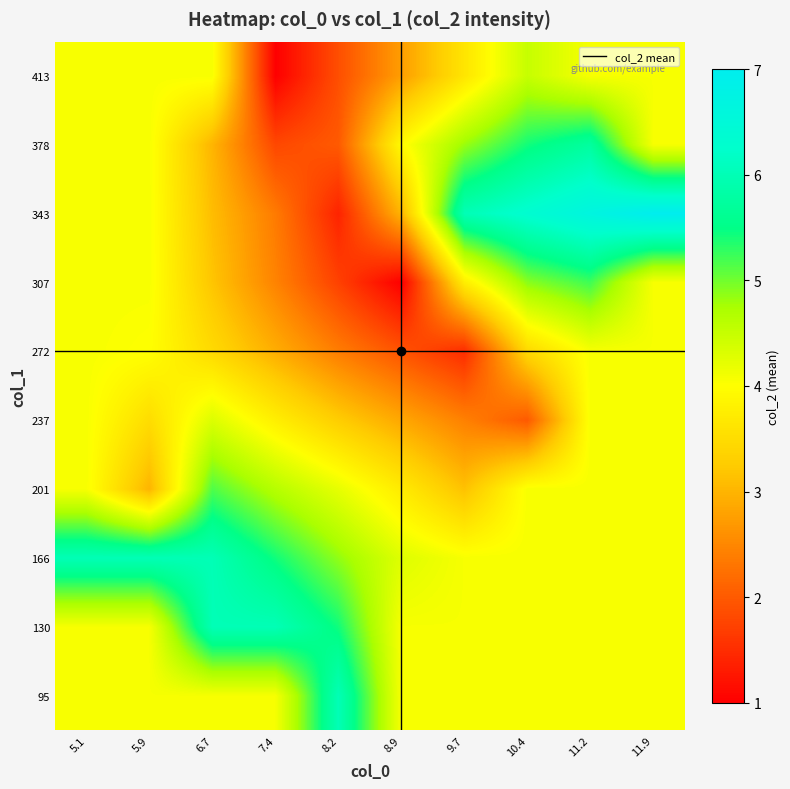

How many categories are shown in the chart?

10